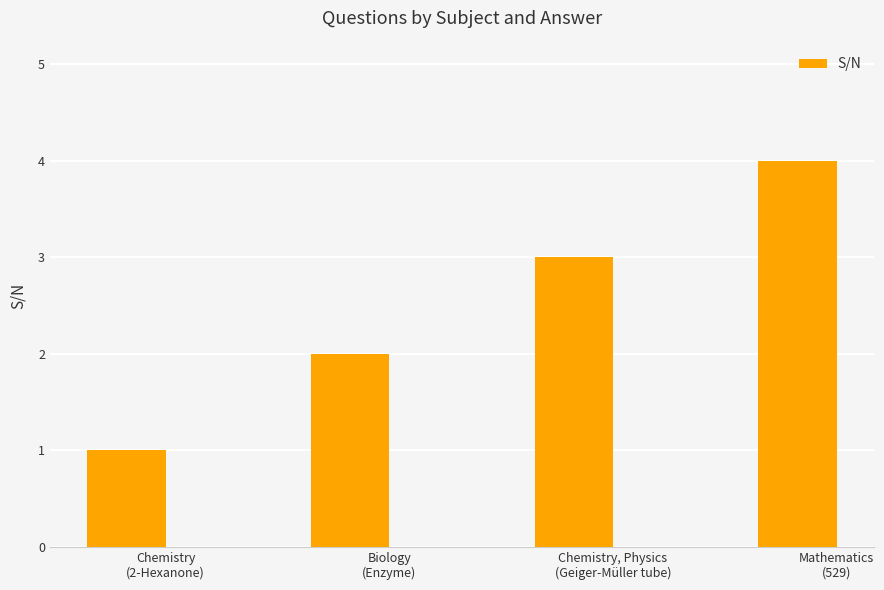

What is the difference between the maximum and minimum values?

3